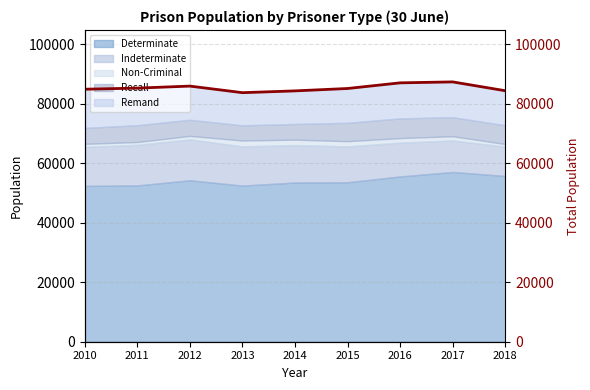

Reading left to right, what are all the values shown in this chart?

2010=84873	2011=85245	2012=85921	2013=83710	2014=84312	2015=85116	2016=87014	2017=87330	2018=84366